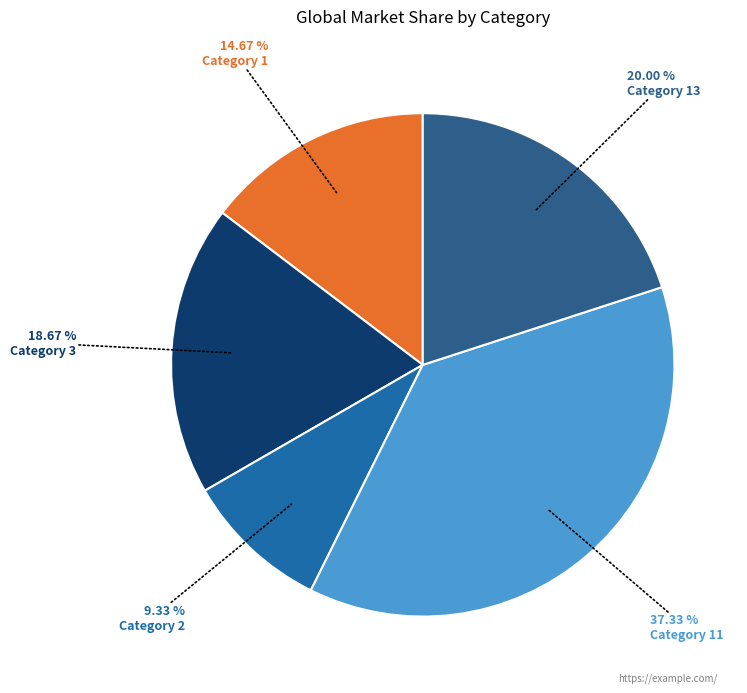

Count the number of slices in the pie.

5